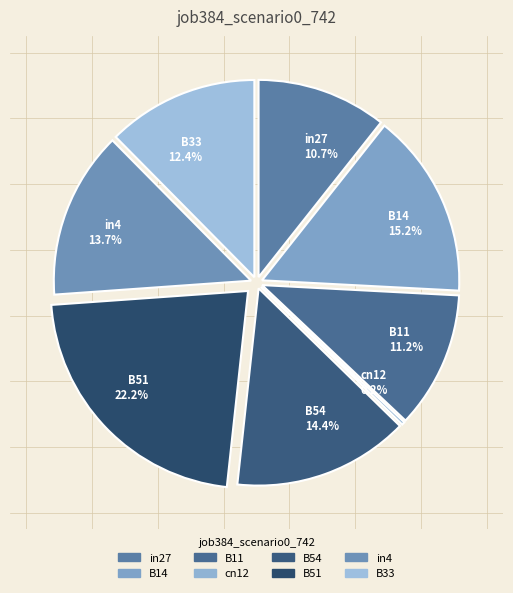

Does B33 account for over 50% of the chart?

No